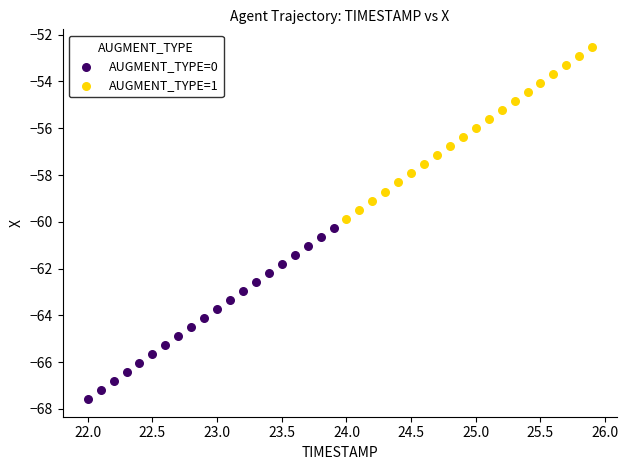

Which series reaches the maximum Y coordinate?

AUGMENT_TYPE=1